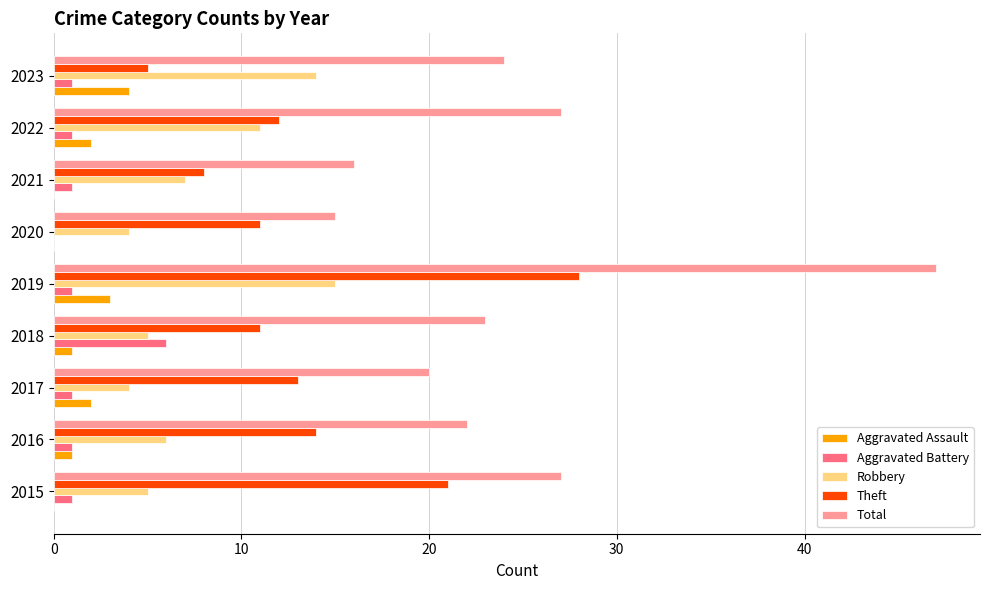

At which category does the chart reach its peak across all series?

2019